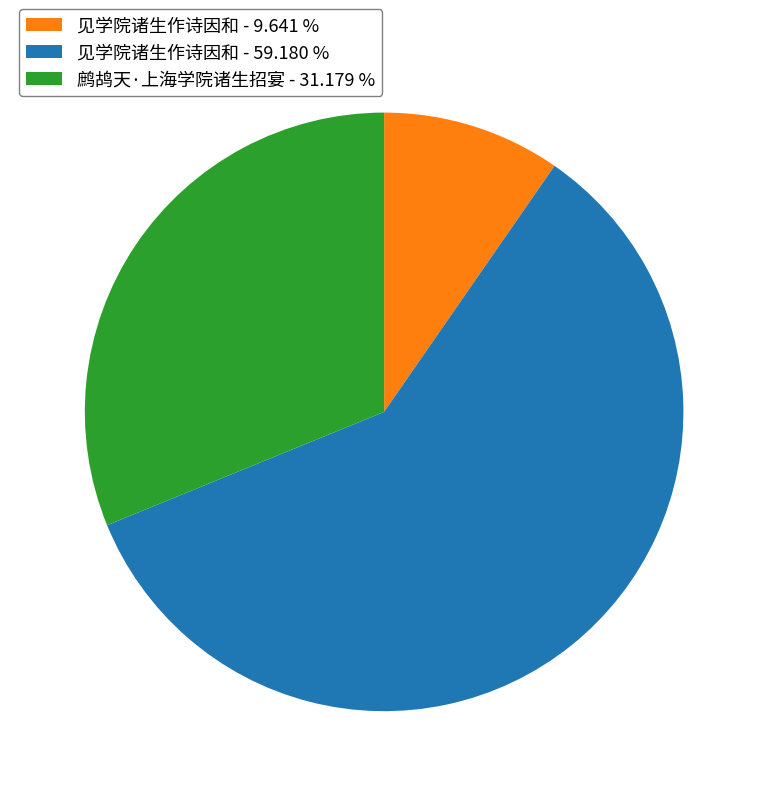

Rank the categories by value from highest to lowest.

见学院诸生作诗因和 - 59.180 %, 鹧鸪天·上海学院诸生招宴 - 31.179 %, 见学院诸生作诗因和 - 9.641 %